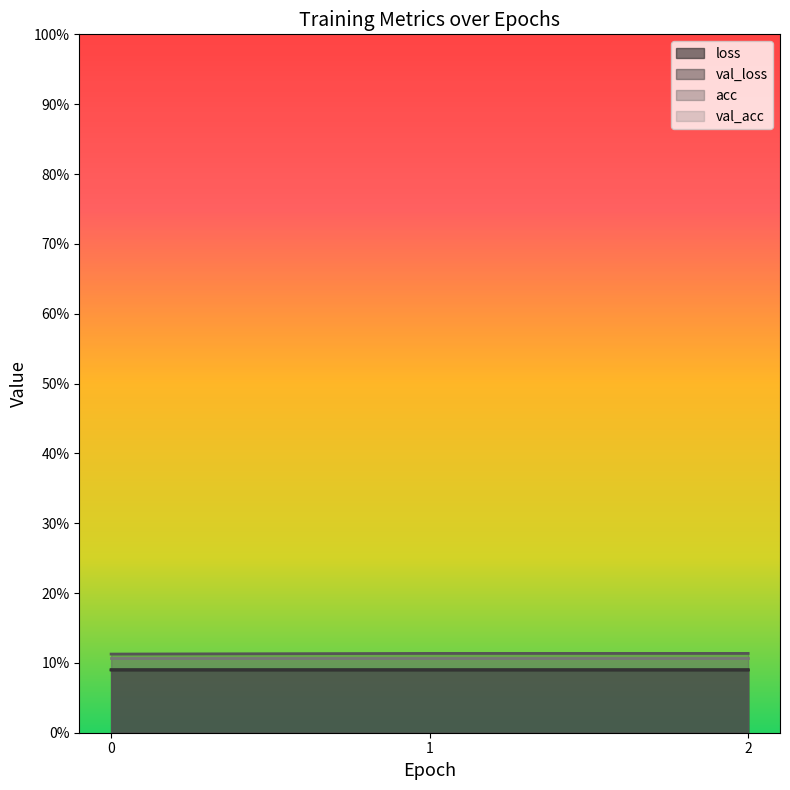

What is the minimum value for acc?

0.1